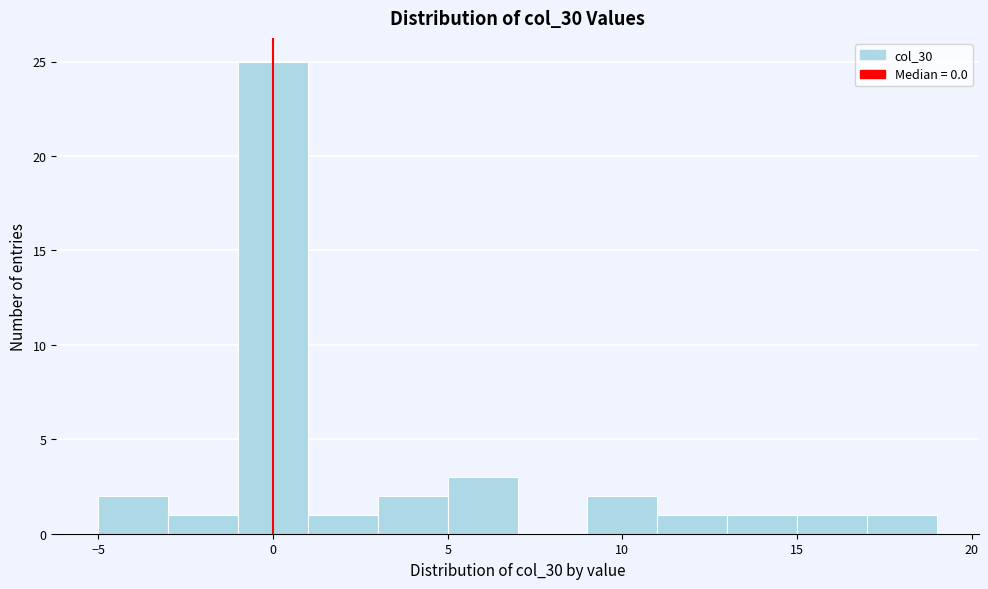

Reading left to right, list every bar in this chart as the range it spans on the x-axis followed by its height. The values are not printed on the chart, so give them approximately, as read against the axis.

-5 to -3: 2
-3 to -1: 1
-1 to 1: 25
1 to 3: 1
3 to 5: 2
5 to 7: 3
7 to 9: 0
9 to 11: 2
11 to 13: 1
13 to 15: 1
15 to 17: 1
17 to 19: 1